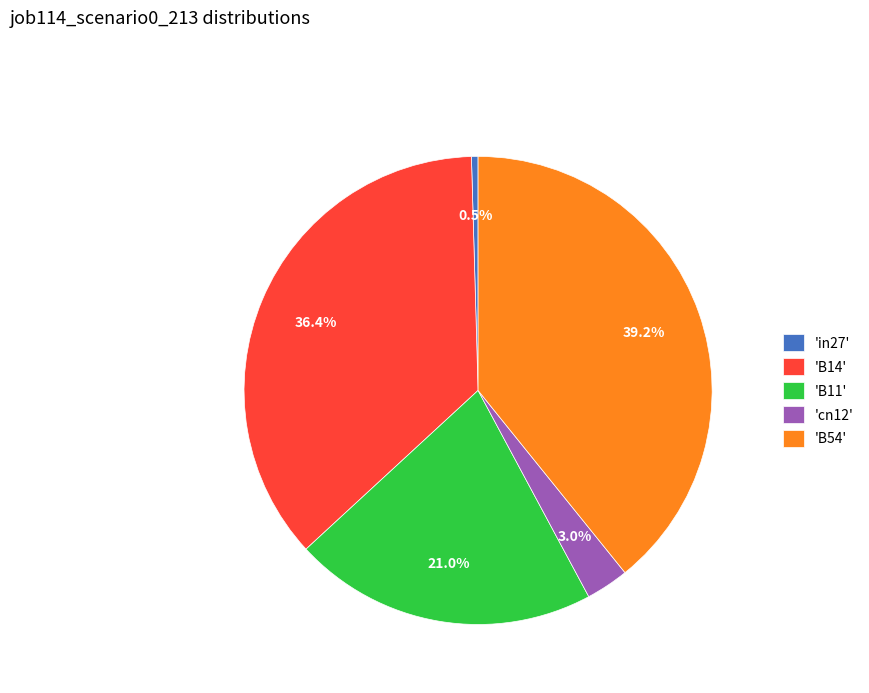

Rank the categories by value from lowest to highest.

'in27', 'cn12', 'B11', 'B14', 'B54'